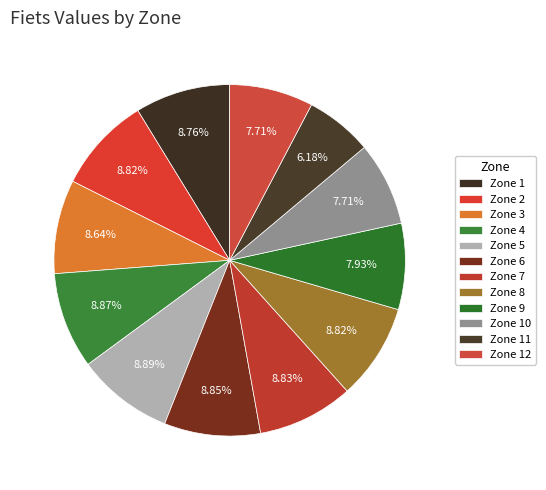

To the nearest percent, what is the difference between the largest and smallest slice percentages?

3%